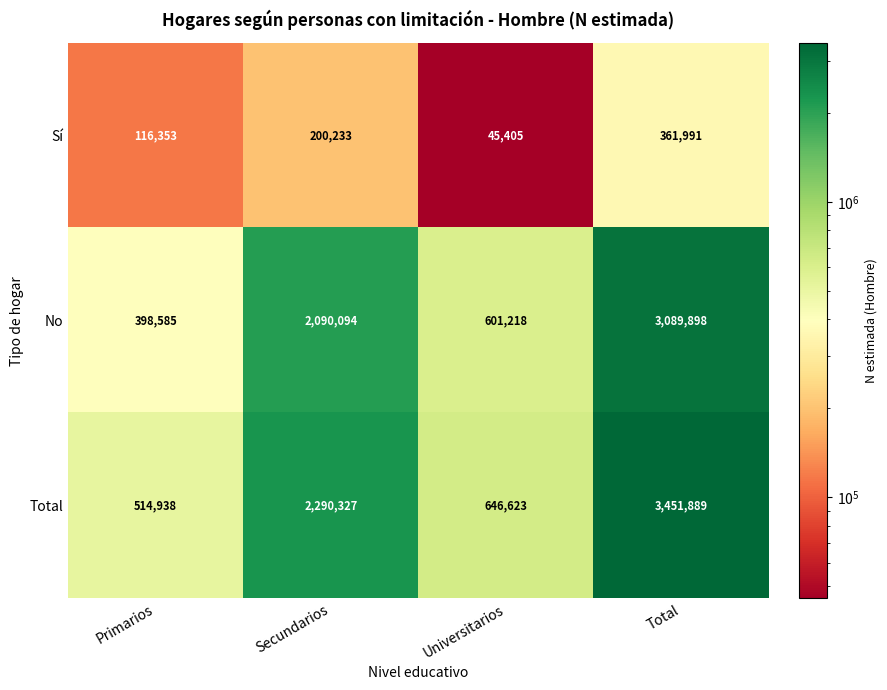

At which category is the sum across all series the highest?

Total